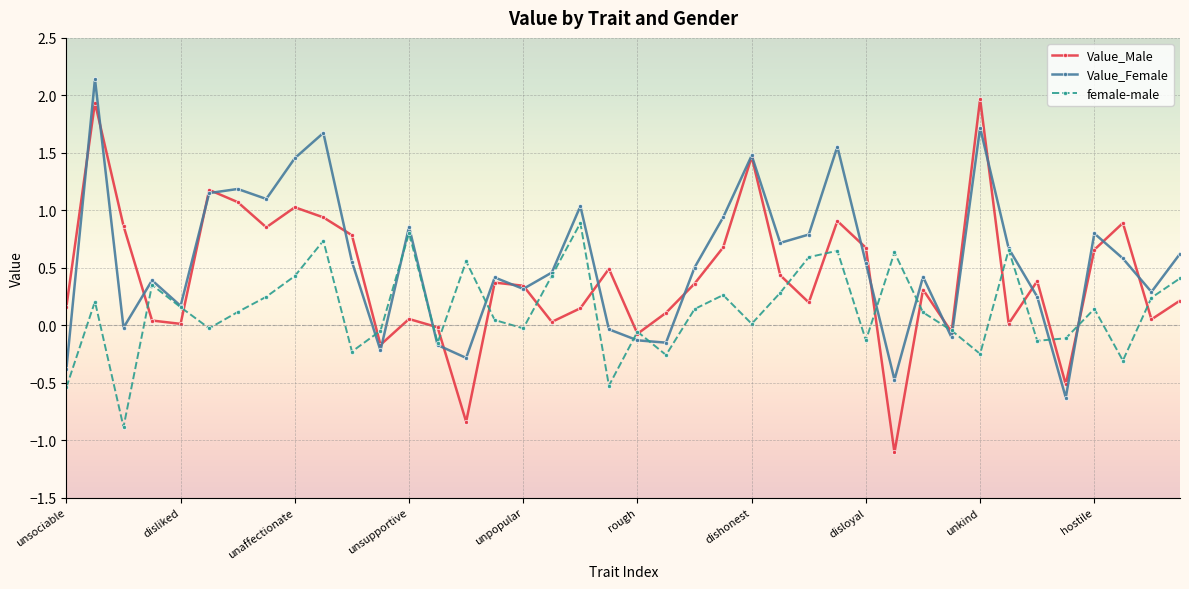

List the series in order of their peak value, lowest first.

female-male, Value_Male, Value_Female